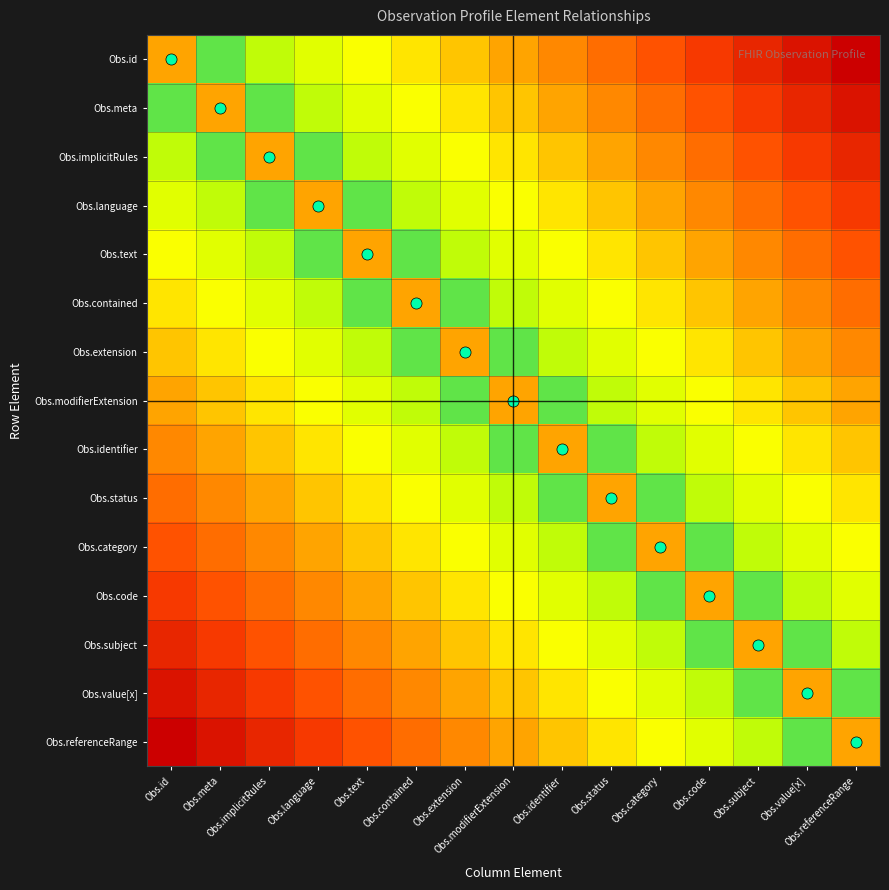

Reading left to right, transcribe all the data shown in this chart.

Obs.id: Obs.id=0.5	Obs.meta=0.1	Obs.implicitRules=0.1	Obs.language=0.2	Obs.text=0.3	Obs.contained=0.4	Obs.extension=0.4	Obs.modifierExtension=0.5	Obs.identifier=0.6	Obs.status=0.6	Obs.category=0.7	Obs.code=0.8	Obs.subject=0.9	Obs.value[x]=0.9	Obs.referenceRange=1.0
Obs.meta: Obs.id=0.1	Obs.meta=0.5	Obs.implicitRules=0.1	Obs.language=0.1	Obs.text=0.2	Obs.contained=0.3	Obs.extension=0.4	Obs.modifierExtension=0.4	Obs.identifier=0.5	Obs.status=0.6	Obs.category=0.6	Obs.code=0.7	Obs.subject=0.8	Obs.value[x]=0.9	Obs.referenceRange=0.9
Obs.implicitRules: Obs.id=0.1	Obs.meta=0.1	Obs.implicitRules=0.5	Obs.language=0.1	Obs.text=0.1	Obs.contained=0.2	Obs.extension=0.3	Obs.modifierExtension=0.4	Obs.identifier=0.4	Obs.status=0.5	Obs.category=0.6	Obs.code=0.6	Obs.subject=0.7	Obs.value[x]=0.8	Obs.referenceRange=0.9
Obs.language: Obs.id=0.2	Obs.meta=0.1	Obs.implicitRules=0.1	Obs.language=0.5	Obs.text=0.1	Obs.contained=0.1	Obs.extension=0.2	Obs.modifierExtension=0.3	Obs.identifier=0.4	Obs.status=0.4	Obs.category=0.5	Obs.code=0.6	Obs.subject=0.6	Obs.value[x]=0.7	Obs.referenceRange=0.8
Obs.text: Obs.id=0.3	Obs.meta=0.2	Obs.implicitRules=0.1	Obs.language=0.1	Obs.text=0.5	Obs.contained=0.1	Obs.extension=0.1	Obs.modifierExtension=0.2	Obs.identifier=0.3	Obs.status=0.4	Obs.category=0.4	Obs.code=0.5	Obs.subject=0.6	Obs.value[x]=0.6	Obs.referenceRange=0.7
Obs.contained: Obs.id=0.4	Obs.meta=0.3	Obs.implicitRules=0.2	Obs.language=0.1	Obs.text=0.1	Obs.contained=0.5	Obs.extension=0.1	Obs.modifierExtension=0.1	Obs.identifier=0.2	Obs.status=0.3	Obs.category=0.4	Obs.code=0.4	Obs.subject=0.5	Obs.value[x]=0.6	Obs.referenceRange=0.6
Obs.extension: Obs.id=0.4	Obs.meta=0.4	Obs.implicitRules=0.3	Obs.language=0.2	Obs.text=0.1	Obs.contained=0.1	Obs.extension=0.5	Obs.modifierExtension=0.1	Obs.identifier=0.1	Obs.status=0.2	Obs.category=0.3	Obs.code=0.4	Obs.subject=0.4	Obs.value[x]=0.5	Obs.referenceRange=0.6
Obs.modifierExtension: Obs.id=0.5	Obs.meta=0.4	Obs.implicitRules=0.4	Obs.language=0.3	Obs.text=0.2	Obs.contained=0.1	Obs.extension=0.1	Obs.modifierExtension=0.5	Obs.identifier=0.1	Obs.status=0.1	Obs.category=0.2	Obs.code=0.3	Obs.subject=0.4	Obs.value[x]=0.4	Obs.referenceRange=0.5
Obs.identifier: Obs.id=0.6	Obs.meta=0.5	Obs.implicitRules=0.4	Obs.language=0.4	Obs.text=0.3	Obs.contained=0.2	Obs.extension=0.1	Obs.modifierExtension=0.1	Obs.identifier=0.5	Obs.status=0.1	Obs.category=0.1	Obs.code=0.2	Obs.subject=0.3	Obs.value[x]=0.4	Obs.referenceRange=0.4
Obs.status: Obs.id=0.6	Obs.meta=0.6	Obs.implicitRules=0.5	Obs.language=0.4	Obs.text=0.4	Obs.contained=0.3	Obs.extension=0.2	Obs.modifierExtension=0.1	Obs.identifier=0.1	Obs.status=0.5	Obs.category=0.1	Obs.code=0.1	Obs.subject=0.2	Obs.value[x]=0.3	Obs.referenceRange=0.4
Obs.category: Obs.id=0.7	Obs.meta=0.6	Obs.implicitRules=0.6	Obs.language=0.5	Obs.text=0.4	Obs.contained=0.4	Obs.extension=0.3	Obs.modifierExtension=0.2	Obs.identifier=0.1	Obs.status=0.1	Obs.category=0.5	Obs.code=0.1	Obs.subject=0.1	Obs.value[x]=0.2	Obs.referenceRange=0.3
Obs.code: Obs.id=0.8	Obs.meta=0.7	Obs.implicitRules=0.6	Obs.language=0.6	Obs.text=0.5	Obs.contained=0.4	Obs.extension=0.4	Obs.modifierExtension=0.3	Obs.identifier=0.2	Obs.status=0.1	Obs.category=0.1	Obs.code=0.5	Obs.subject=0.1	Obs.value[x]=0.1	Obs.referenceRange=0.2
Obs.subject: Obs.id=0.9	Obs.meta=0.8	Obs.implicitRules=0.7	Obs.language=0.6	Obs.text=0.6	Obs.contained=0.5	Obs.extension=0.4	Obs.modifierExtension=0.4	Obs.identifier=0.3	Obs.status=0.2	Obs.category=0.1	Obs.code=0.1	Obs.subject=0.5	Obs.value[x]=0.1	Obs.referenceRange=0.1
Obs.value[x]: Obs.id=0.9	Obs.meta=0.9	Obs.implicitRules=0.8	Obs.language=0.7	Obs.text=0.6	Obs.contained=0.6	Obs.extension=0.5	Obs.modifierExtension=0.4	Obs.identifier=0.4	Obs.status=0.3	Obs.category=0.2	Obs.code=0.1	Obs.subject=0.1	Obs.value[x]=0.5	Obs.referenceRange=0.1
Obs.referenceRange: Obs.id=1.0	Obs.meta=0.9	Obs.implicitRules=0.9	Obs.language=0.8	Obs.text=0.7	Obs.contained=0.6	Obs.extension=0.6	Obs.modifierExtension=0.5	Obs.identifier=0.4	Obs.status=0.4	Obs.category=0.3	Obs.code=0.2	Obs.subject=0.1	Obs.value[x]=0.1	Obs.referenceRange=0.5